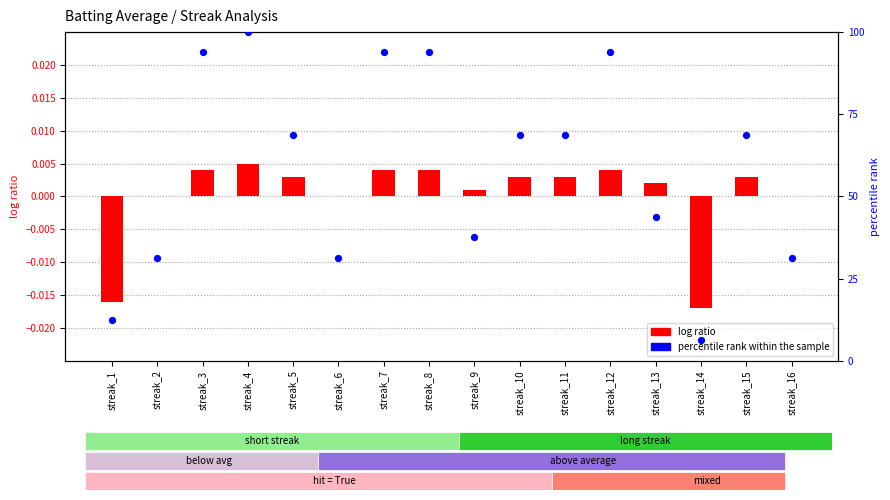

Is the value of log ratio at streak_5 greater than the value of percentile rank within the sample at streak_6?

No